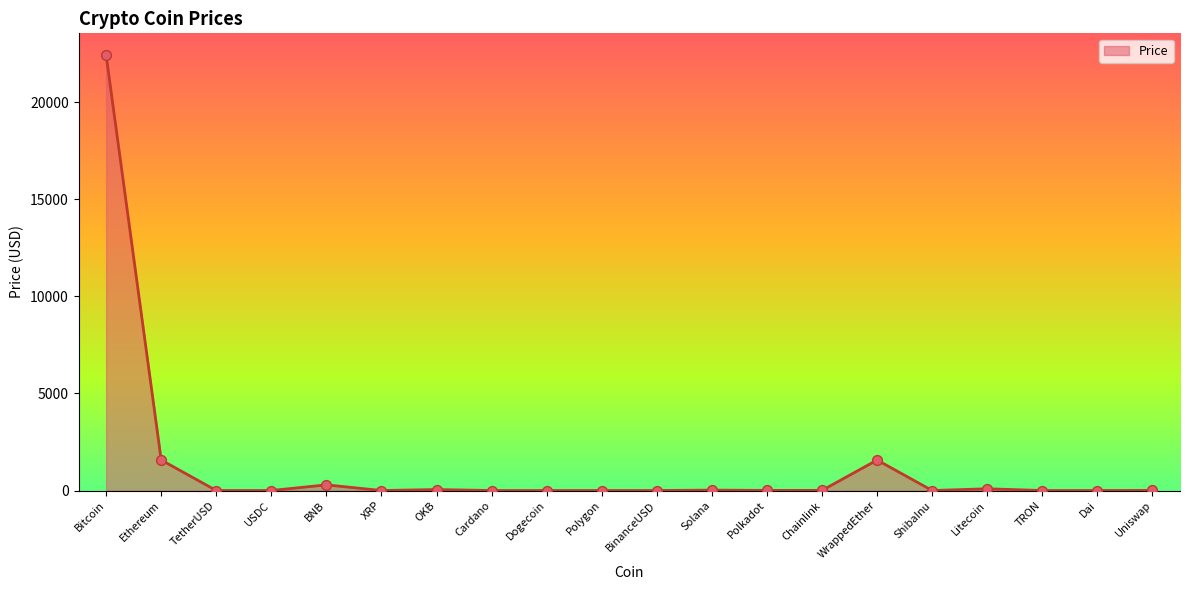

The value at WrappedEther is 1570.2. True or false?

True